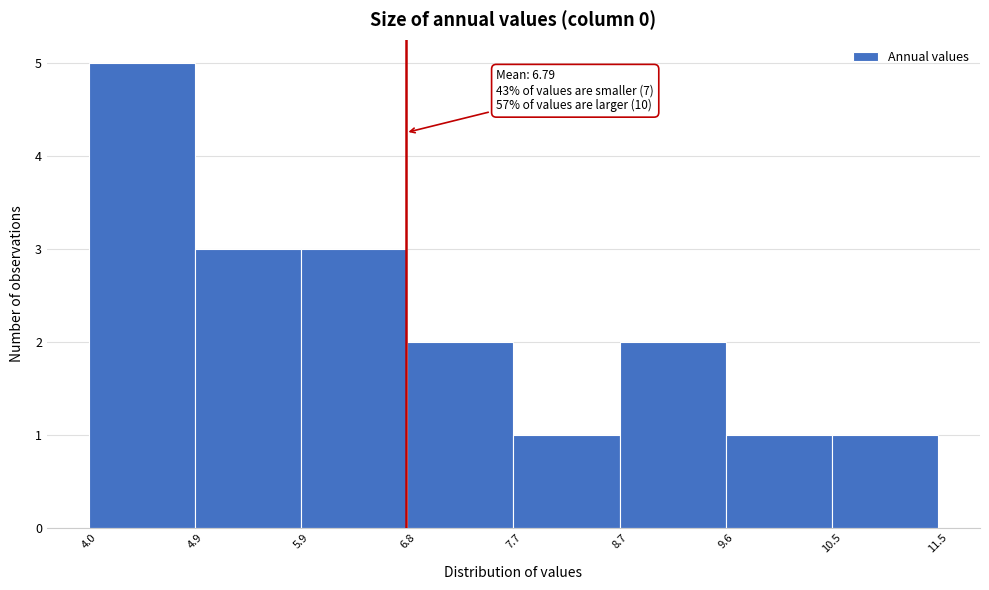

Which range on the x-axis has the tallest bar?

4.0 to 4.9